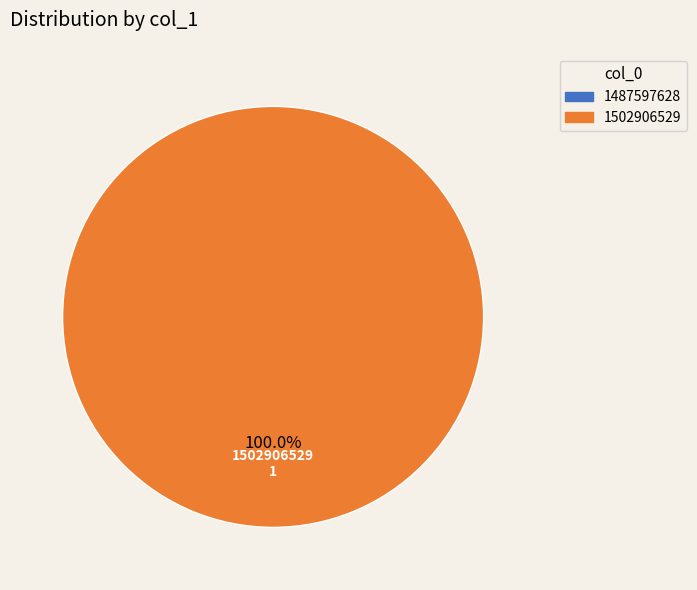

Is there a majority slice in this chart?

Yes